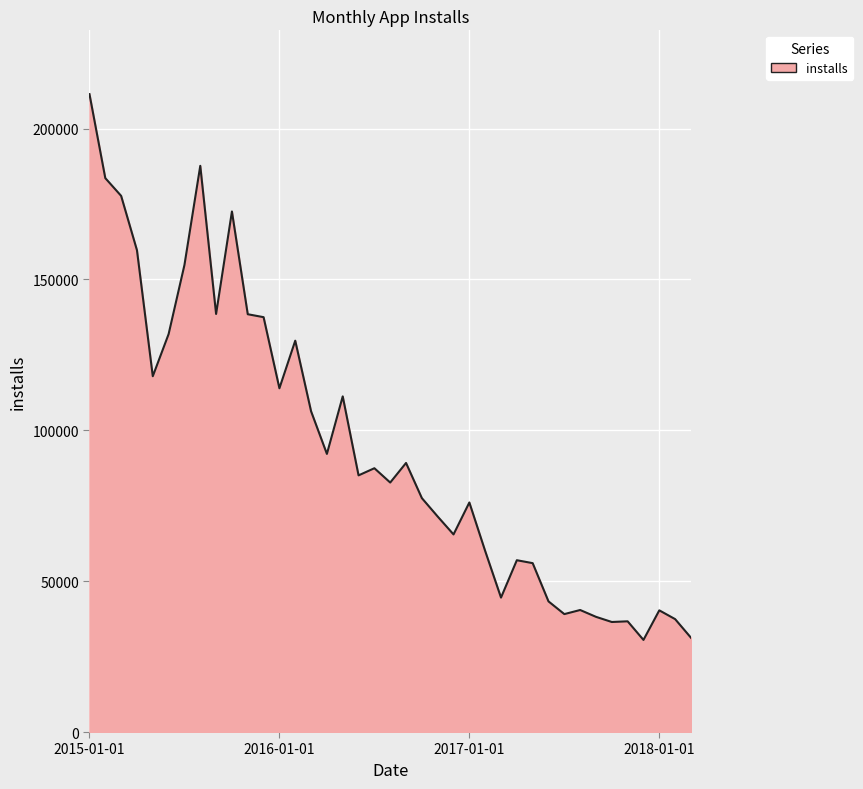

What is the smallest value displayed?

30527